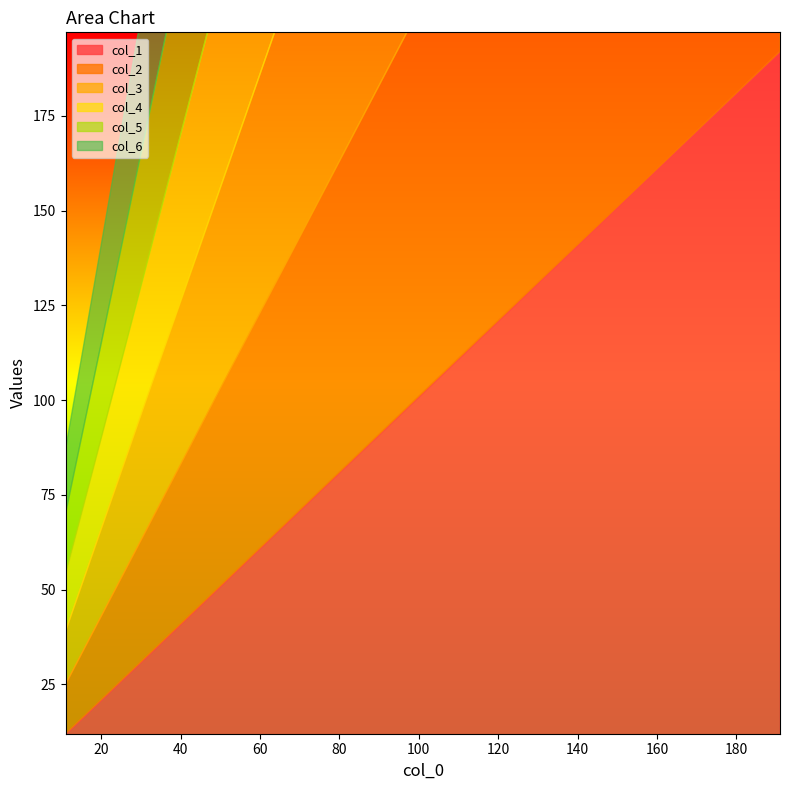

Reading right to left, transcribe all the data shown in this chart.

col_1: 192	182	172	162	152	142	132	122	112	102	92	82	72	62	52	42	32	22	12
col_2: 193	183	173	163	153	143	133	123	113	103	93	83	73	63	53	43	33	23	13
col_3: 194	184	174	164	154	144	134	124	114	104	94	84	74	64	54	44	34	24	14
col_4: 195	185	175	165	155	145	135	125	115	105	95	85	75	65	55	45	35	25	15
col_5: 196	186	176	166	156	146	136	126	116	106	96	86	76	66	56	46	36	26	16
col_6: 197	187	177	167	157	147	137	127	117	107	97	87	77	67	57	47	37	27	17